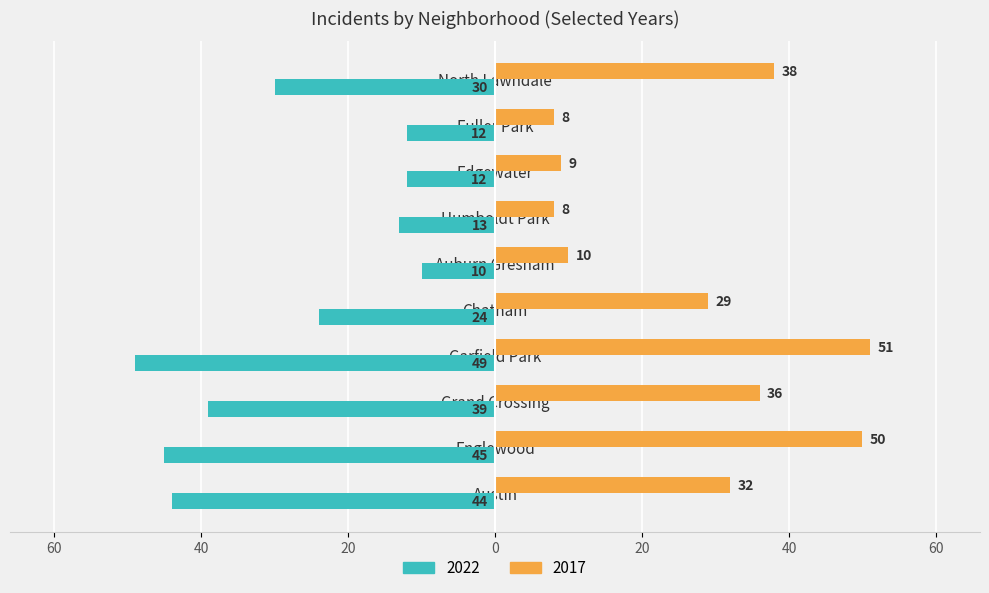

What are all the series names shown in the legend?

2022, 2017